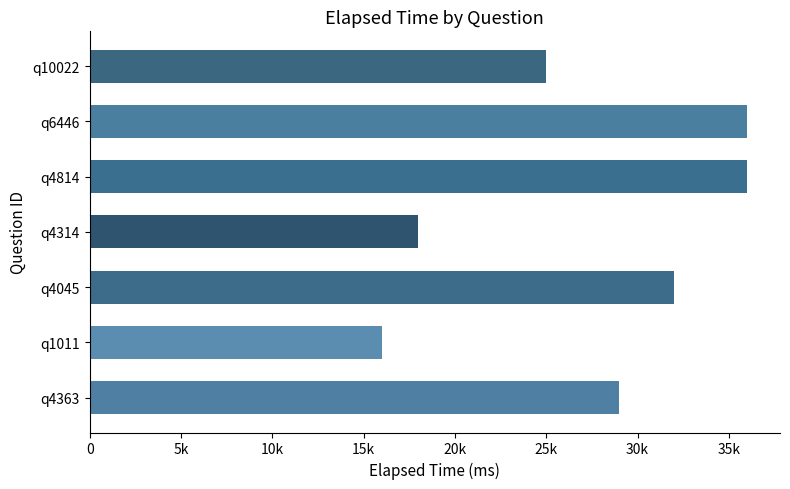

How many series are shown in this chart?

1